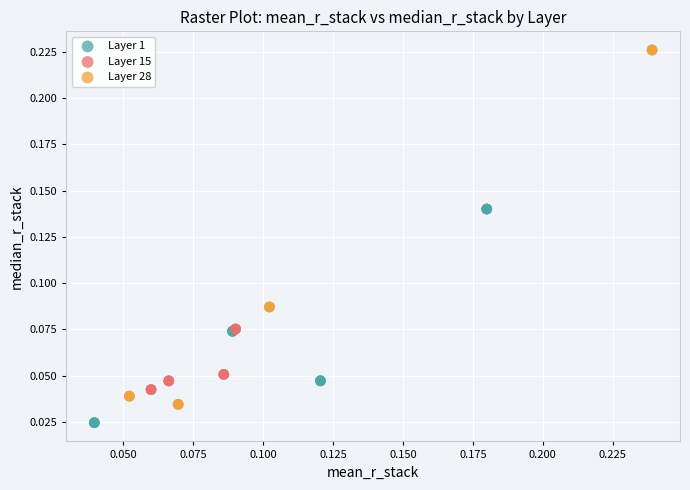

Which series reaches the maximum Y coordinate?

Layer 28